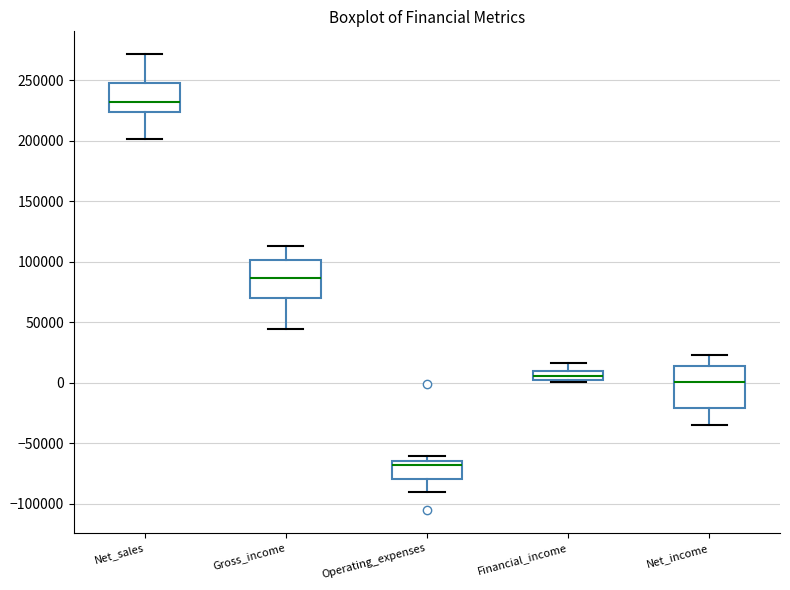

Where is the lower edge of the box for Financial_income on the y-axis? The values are not printed on the chart, so give them approximately, as read against the axis.

0